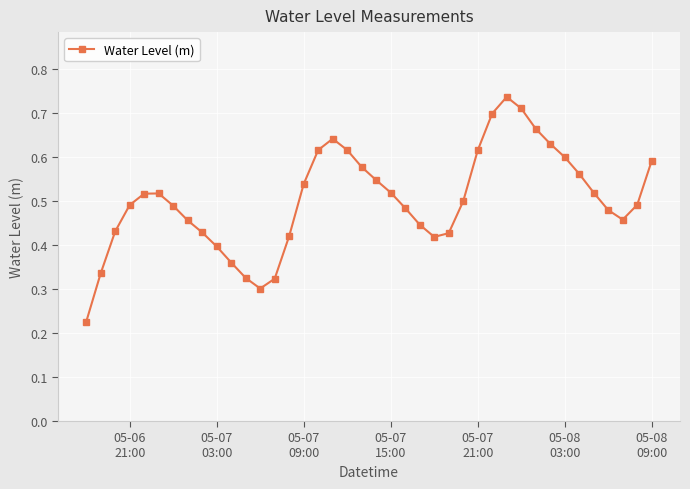

How many values are between 0 and 1?

40